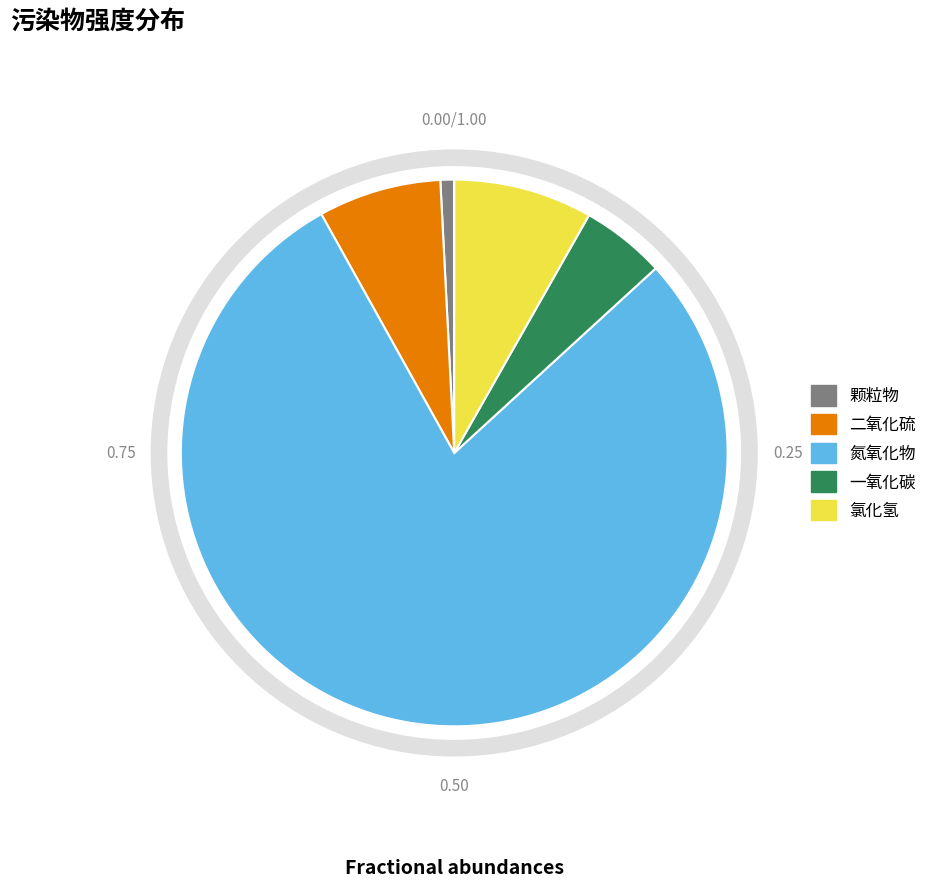

Which category has the smallest portion of the pie?

颗粒物